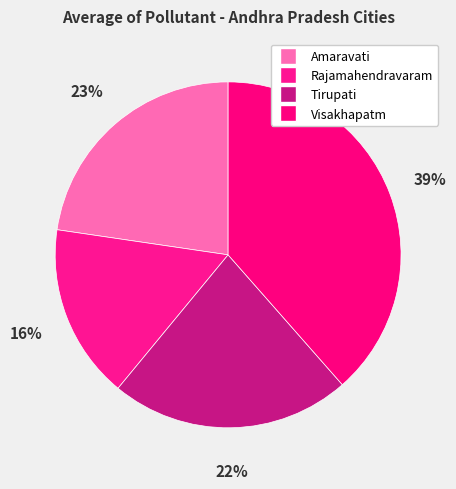

Which slice is the largest?

Visakhapatm